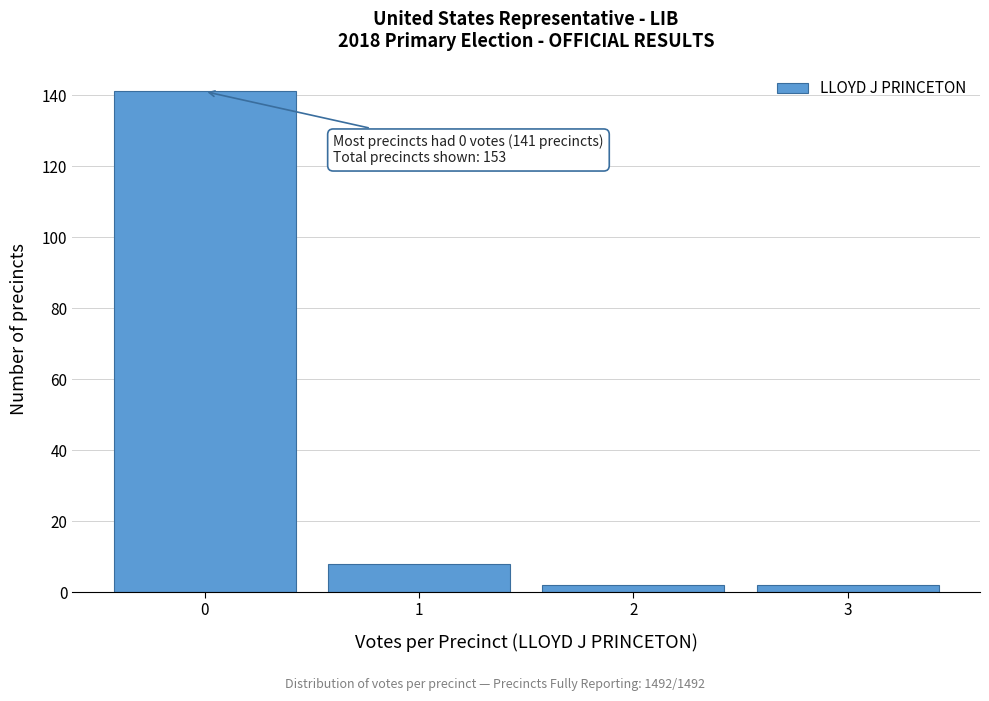

Over which range of the x-axis is the bar tallest?

-0.5 to 0.5